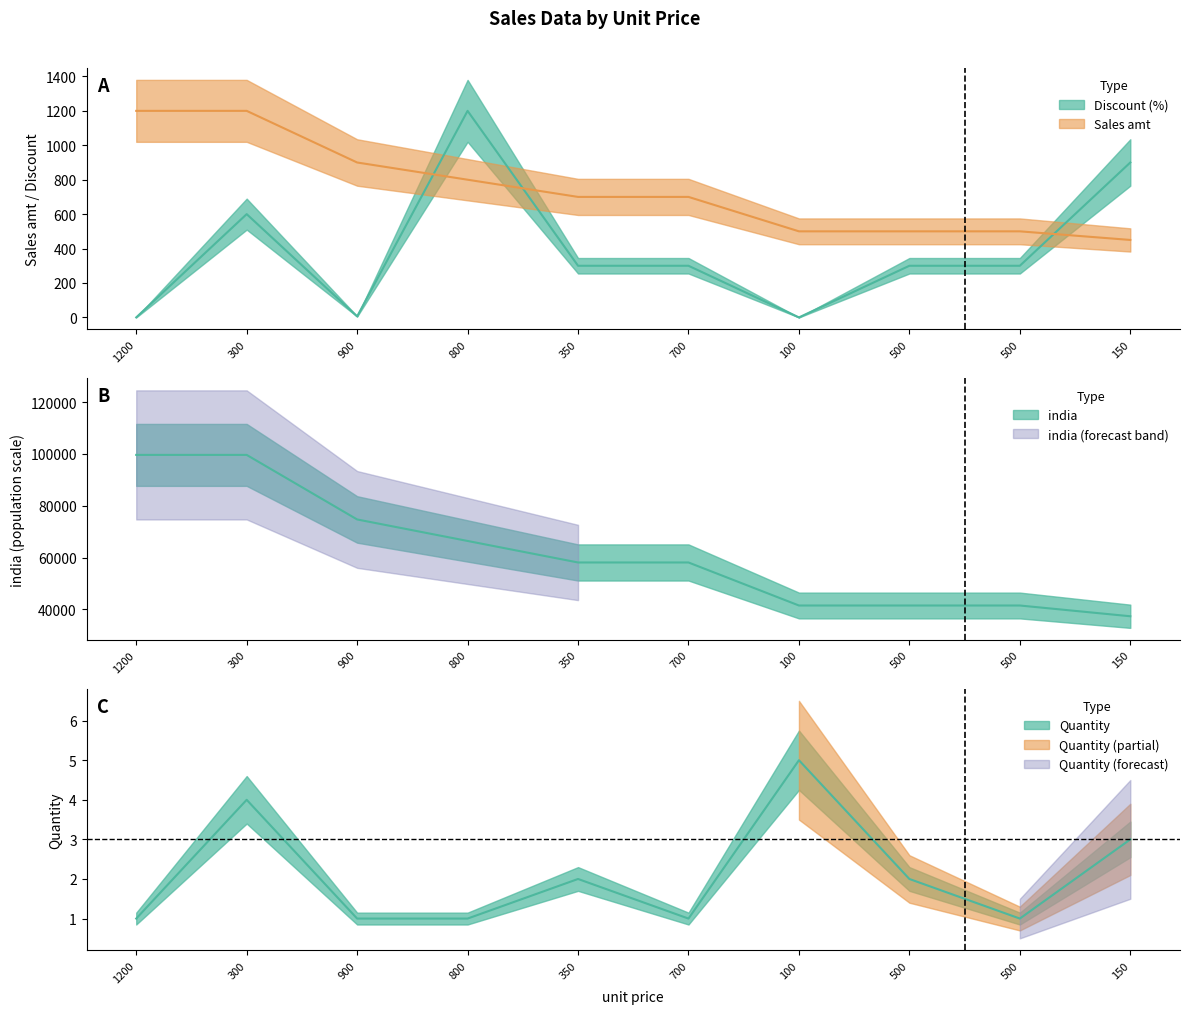

Between which two adjacent categories do Discount (%) and Quantity first intersect?

1200 and 300